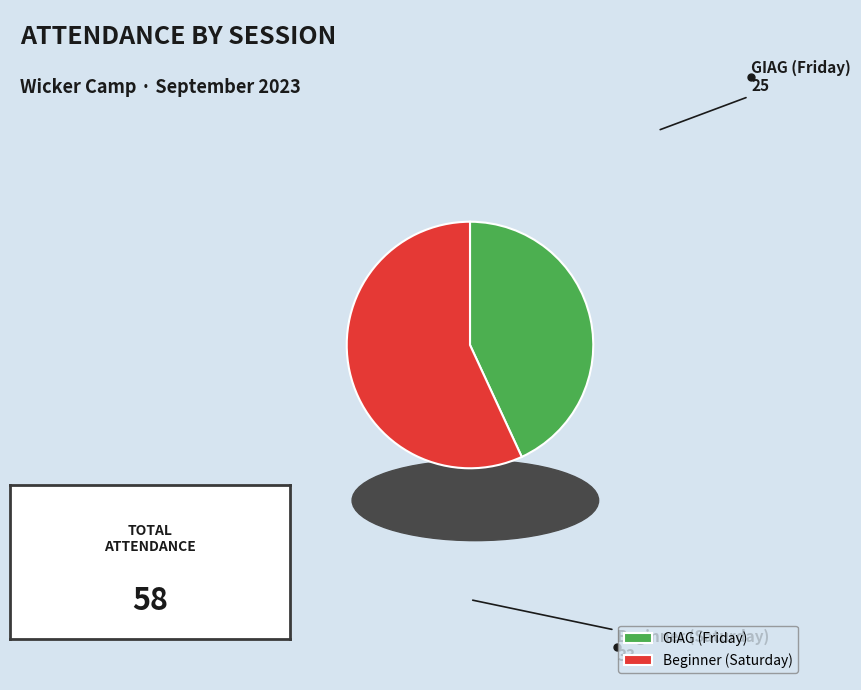

To the nearest percent, what percentage of the pie is Beginner (Saturday)?

57%